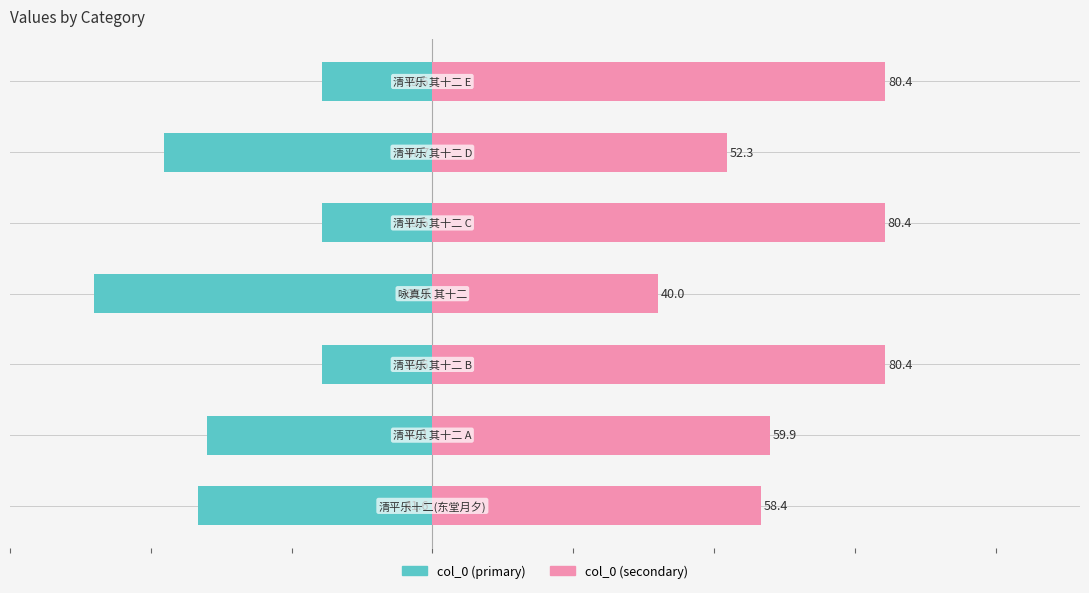

Reading left to right, transcribe all the data shown in this chart.

col_0 (left): -41.6	-40.1	-19.6	-60.0	-19.6	-47.7	-19.6
col_0 (right): 58.4	59.9	80.4	40.0	80.4	52.3	80.4